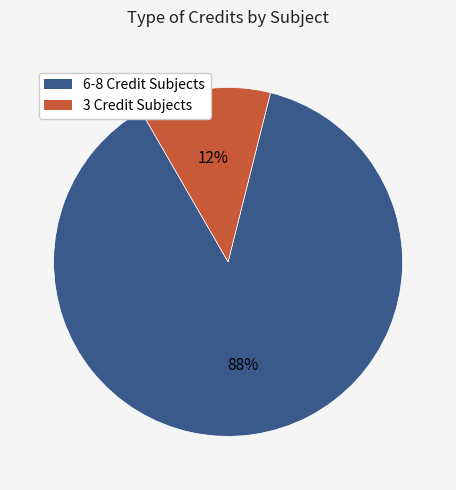

Is there a majority slice in this chart?

Yes